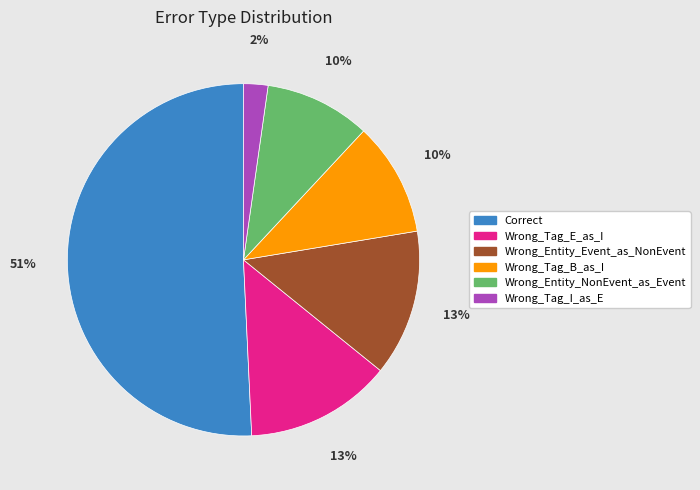

Which category accounts for the majority?

Correct